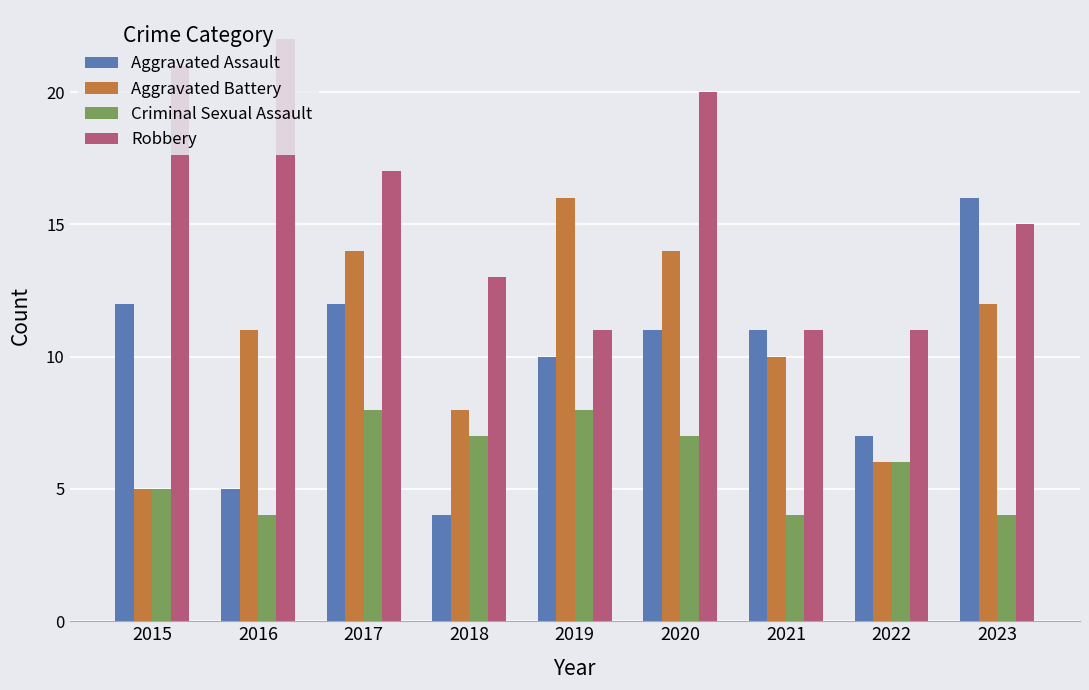

Reading left to right, what are all the values shown in this chart?

Aggravated Assault: 12	5	12	4	10	11	11	7	16
Aggravated Battery: 5	11	14	8	16	14	10	6	12
Criminal Sexual Assault: 5	4	8	7	8	7	4	6	4
Robbery: 21	22	17	13	11	20	11	11	15